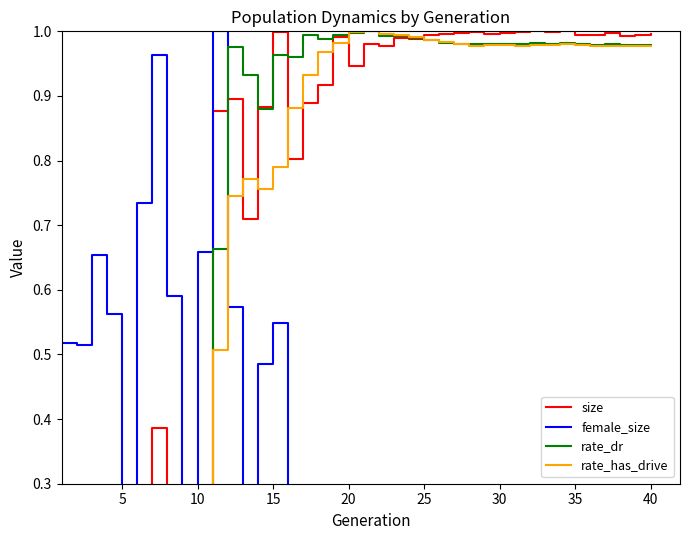

What is the difference between the maximum and minimum values in the rate_has_drive series?

1.0